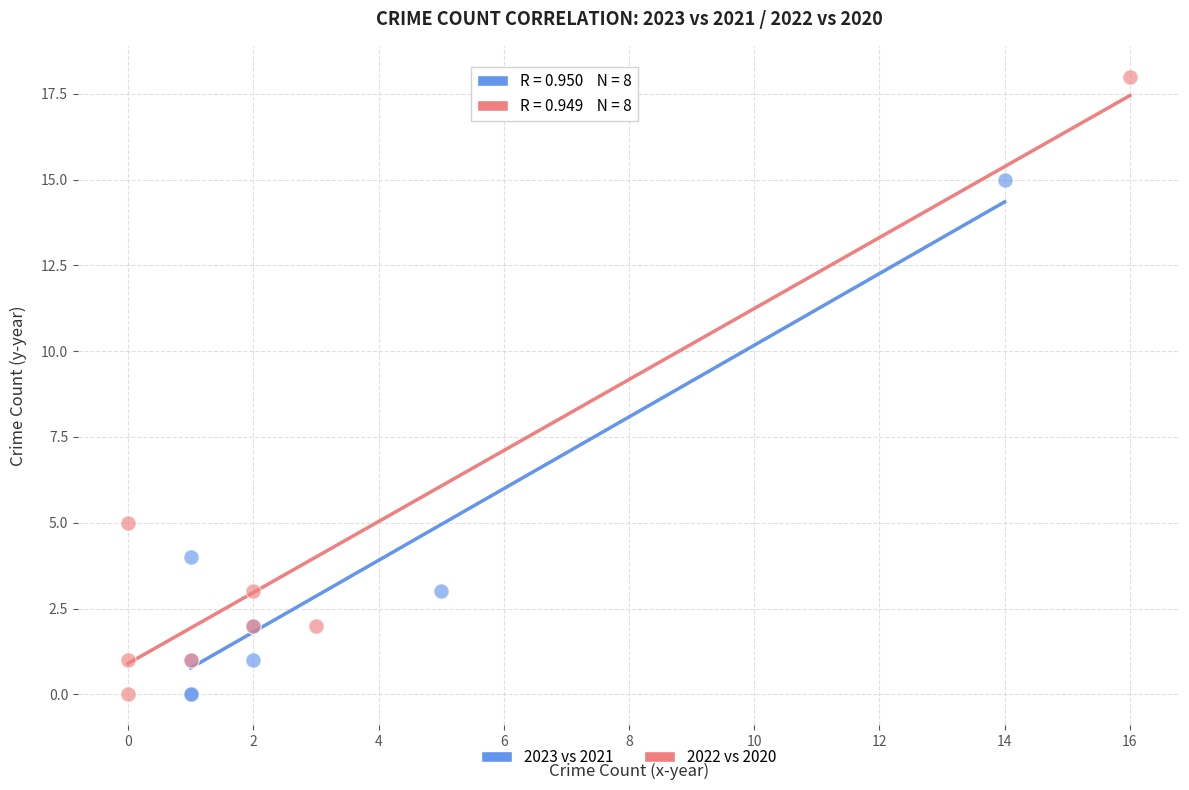

Which series has the widest spread of Y values?

2022 vs 2020